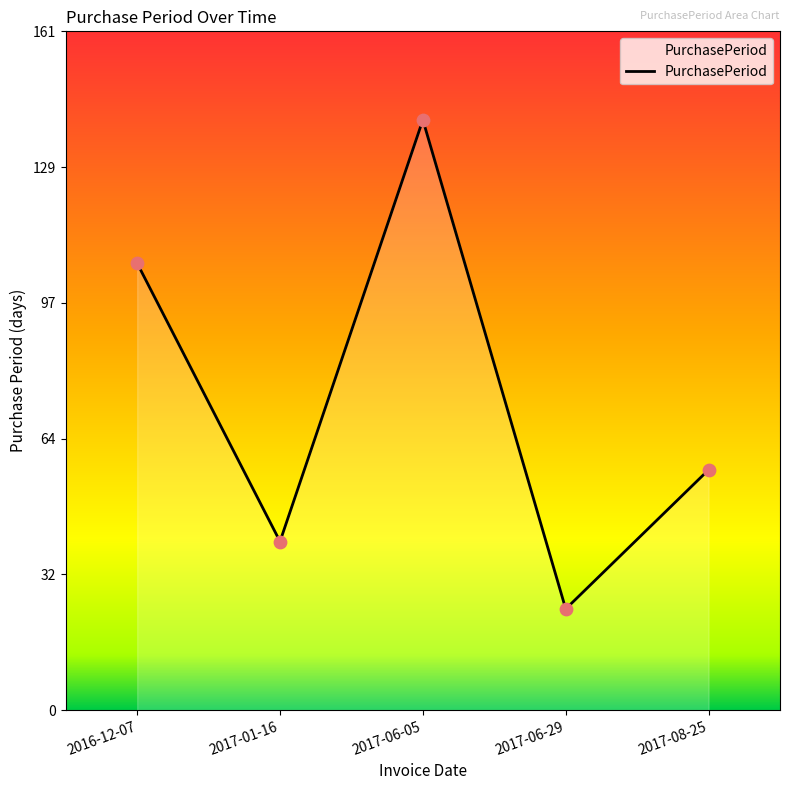

Which has a higher value, 2017-08-25 or 2016-12-07?

2016-12-07